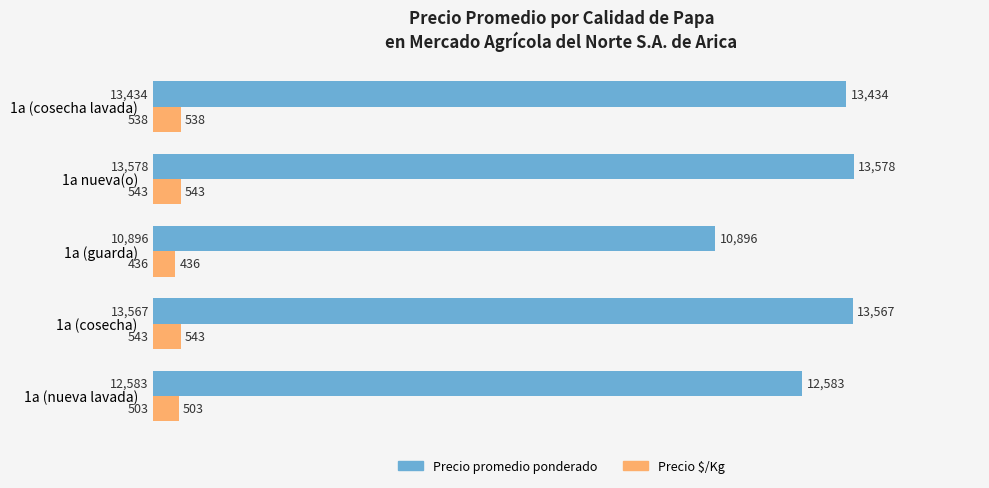

The value of Precio promedio ponderado at 1a (nueva lavada) is 19980. True or false?

False